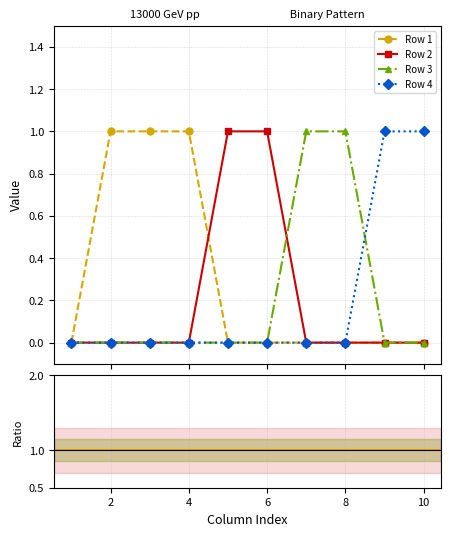

Count the number of data series in this chart.

4